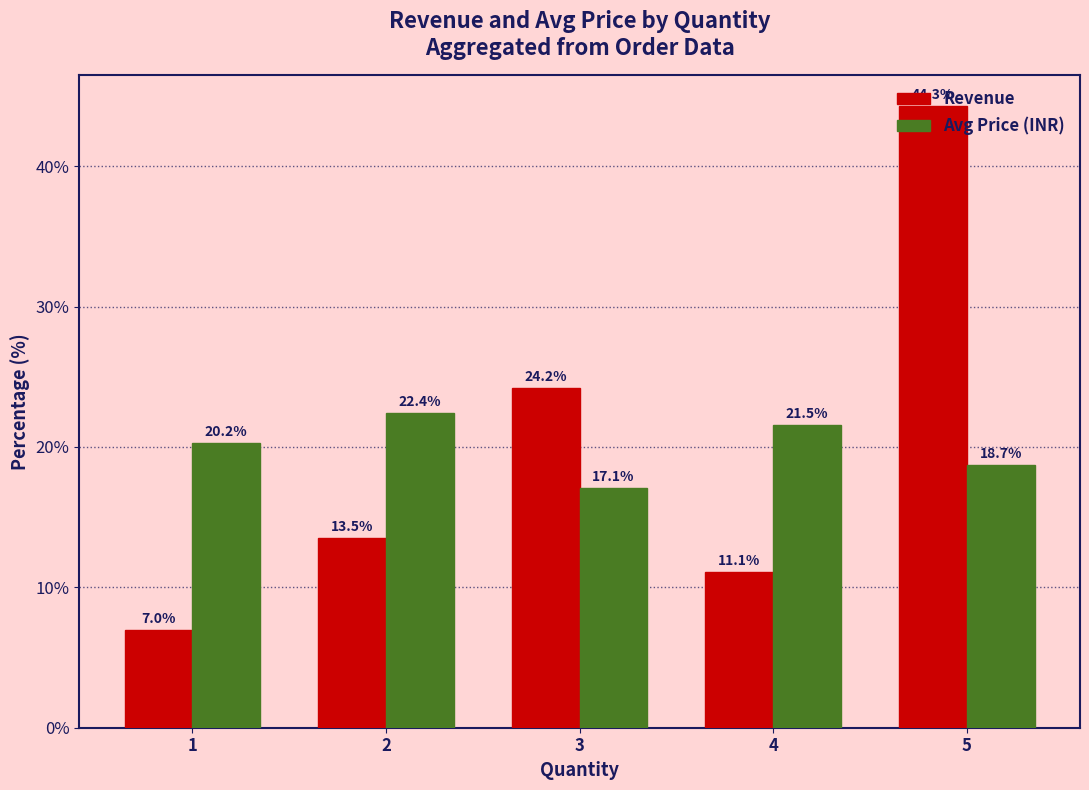

How many distinct data groups are displayed?

2